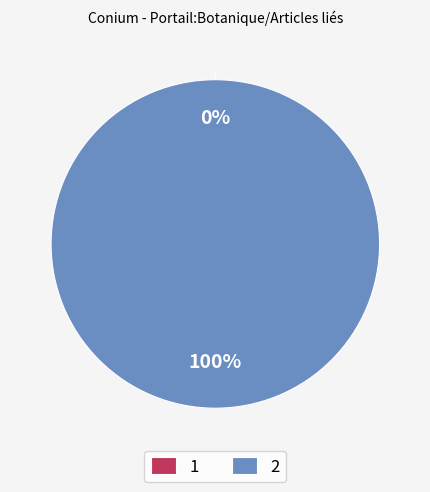

To the nearest percent, what is the average slice percentage?

50%